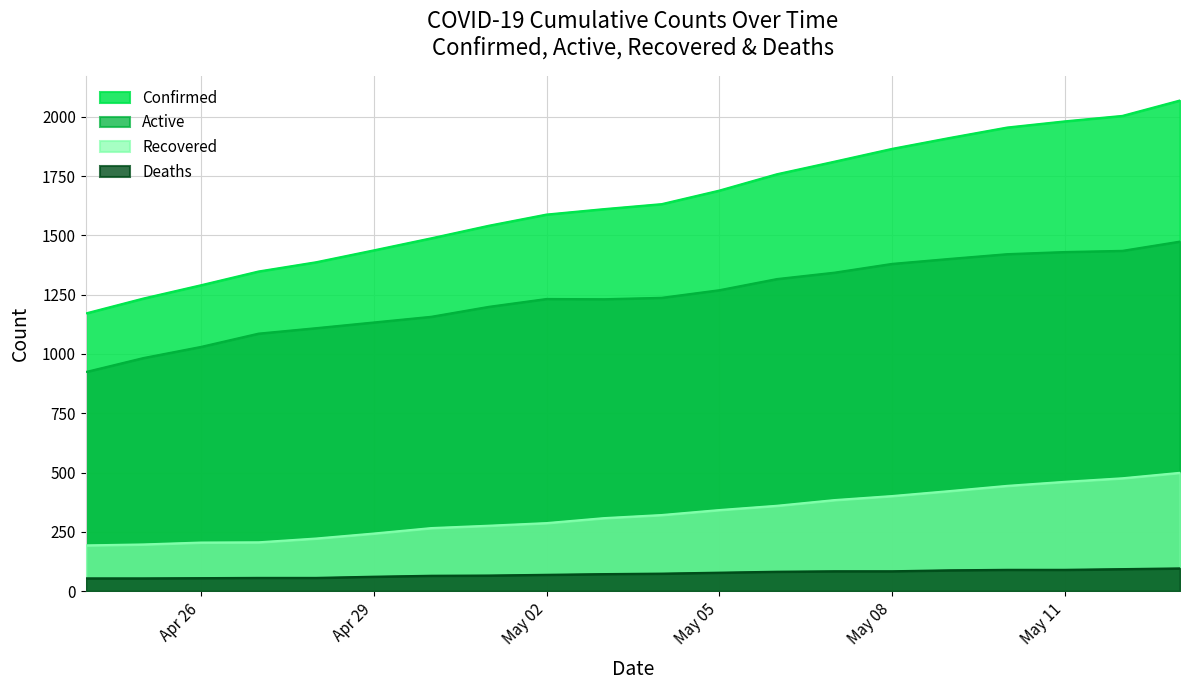

Which series has the largest total across all categories?

Confirmed